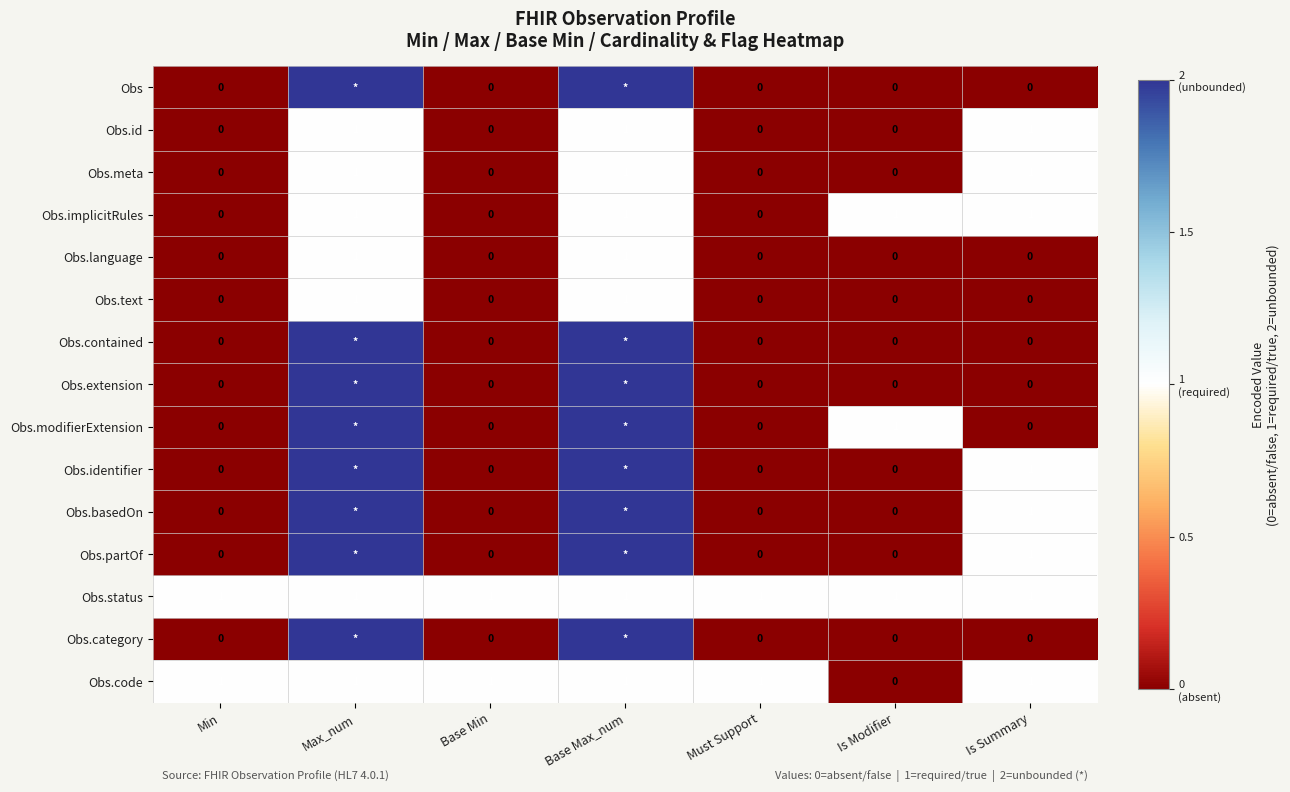

Count the Obs.implicitRules values in the range 0 to 1.

7